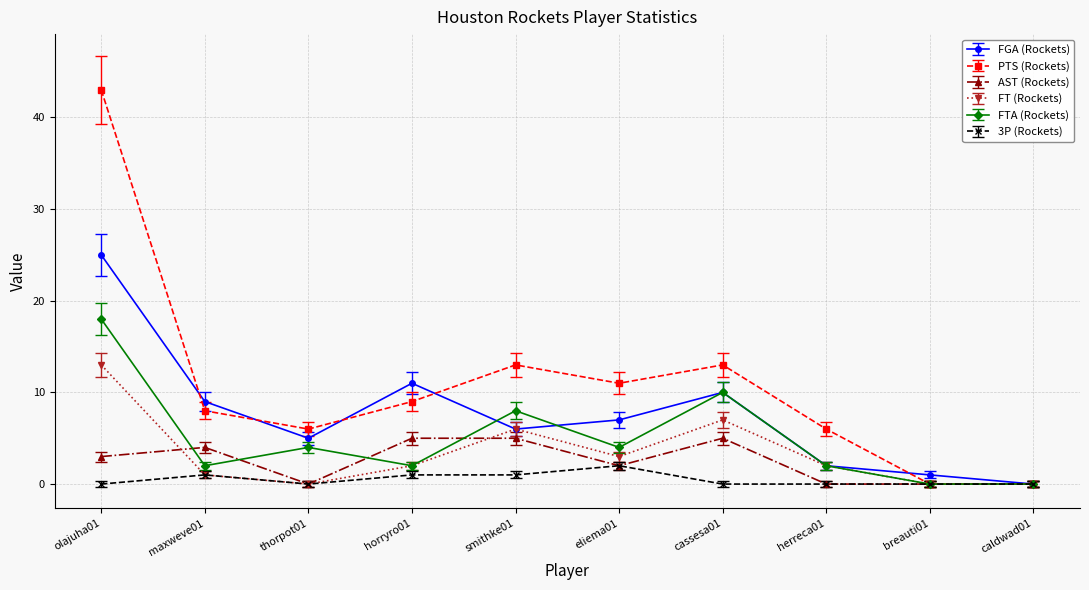

What position from the right is horryro01?

7